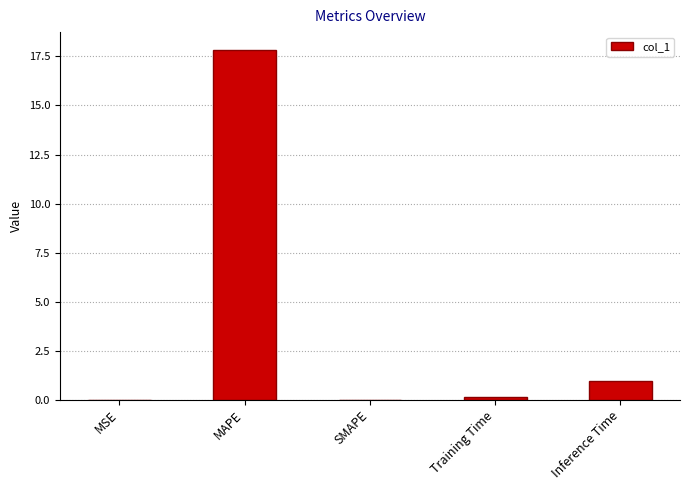

What value does the data have at Inference Time?

1.0